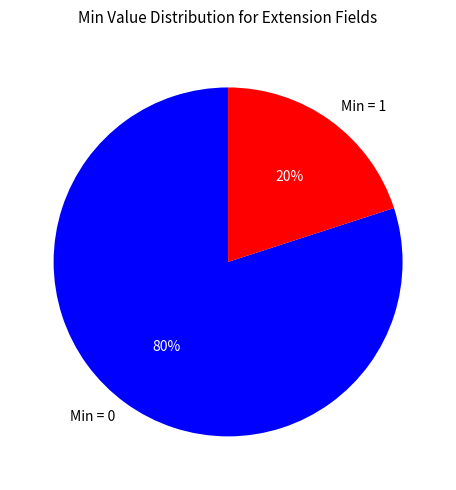

What is the smallest slice in the pie chart?

Min = 1